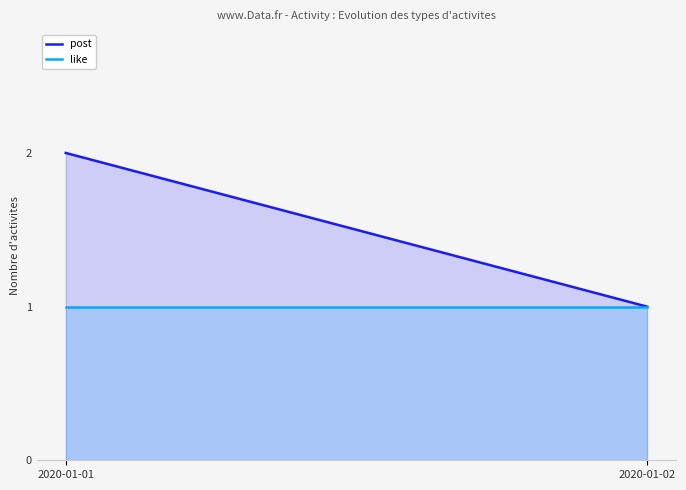

Which series has the largest range (max minus min)?

post